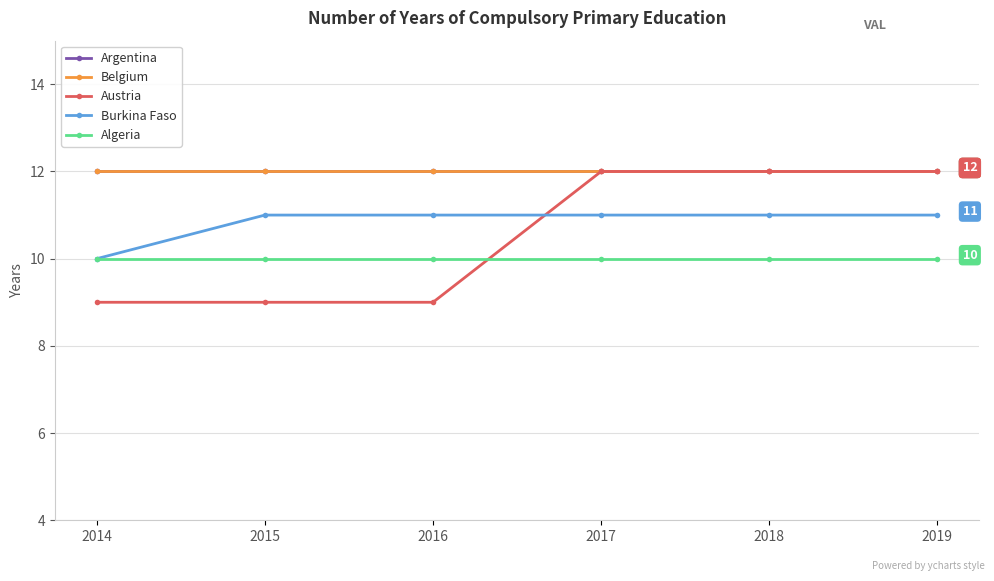

Is this an area chart (filled region under the line)?

No